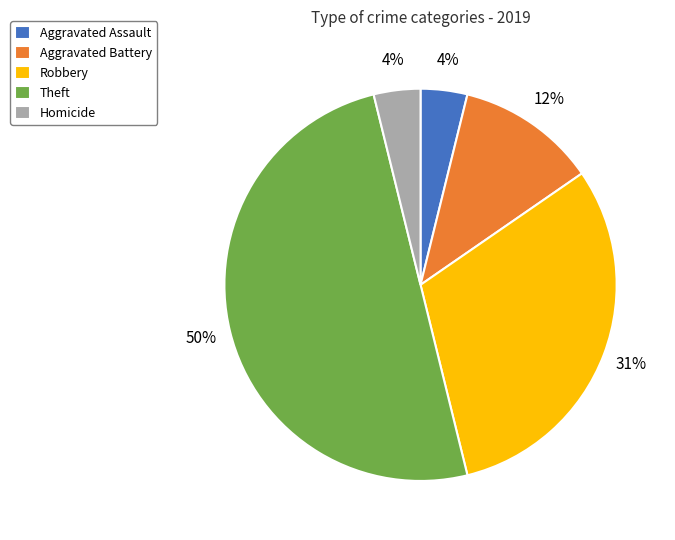

What percentage is the Robbery slice, to the nearest percent?

31%